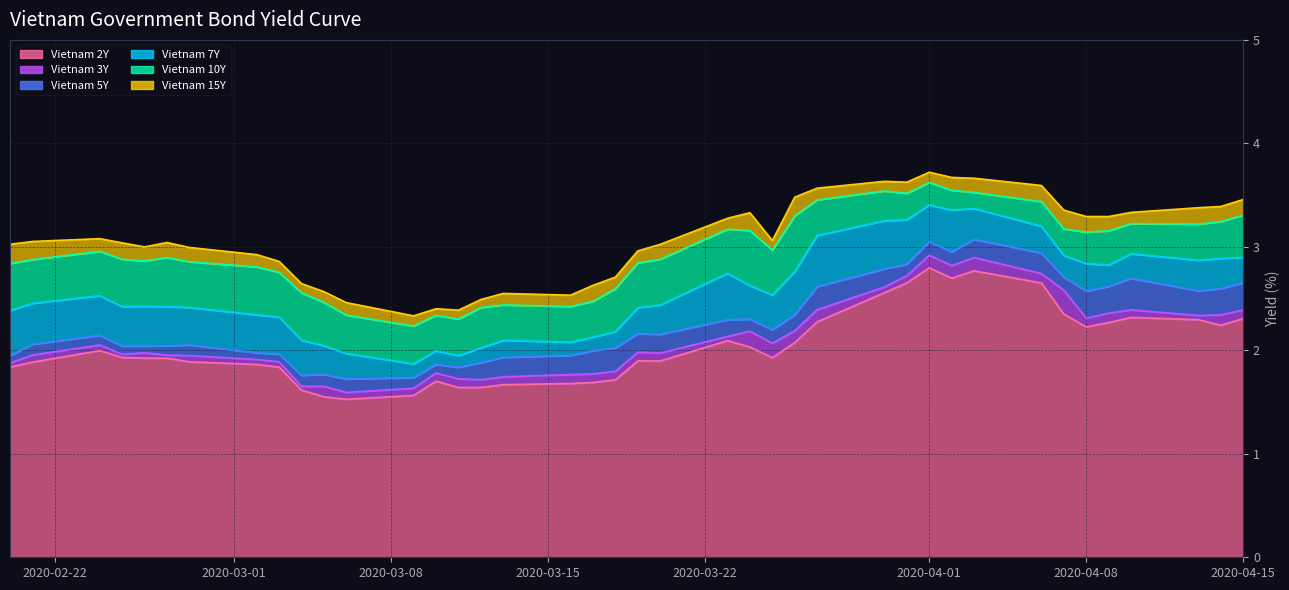

Reading left to right, list all the values displayed in this chart.

Vietnam 2Y: 1.8	1.9	2.0	1.9	1.9	1.9	1.9	1.9	1.8	1.6	1.6	1.5	1.6	1.7	1.6	1.6	1.7	1.7	1.7	1.7	1.9	1.9	2.1	2.0	1.9	2.1	2.3	2.6	2.7	2.8	2.7	2.8	2.7	2.4	2.2	2.3	2.3	2.3	2.2	2.3
Vietnam 3Y: 1.9	2.0	2.1	2.0	2.0	2.0	1.9	1.9	1.9	1.7	1.7	1.6	1.6	1.8	1.7	1.7	1.7	1.8	1.8	1.8	2.0	2.0	2.1	2.2	2.1	2.2	2.4	2.6	2.7	2.9	2.8	2.9	2.7	2.6	2.3	2.4	2.4	2.3	2.3	2.4
Vietnam 5Y: 1.9	2.1	2.1	2.0	2.0	2.0	2.1	2.0	2.0	1.8	1.8	1.7	1.7	1.9	1.8	1.9	1.9	1.9	2.0	2.0	2.2	2.2	2.3	2.3	2.2	2.3	2.6	2.8	2.8	3.0	3.0	3.1	2.9	2.7	2.6	2.6	2.7	2.6	2.6	2.7
Vietnam 7Y: 2.4	2.5	2.5	2.4	2.4	2.4	2.4	2.3	2.3	2.1	2.0	2.0	1.9	2.0	1.9	2.0	2.1	2.1	2.1	2.2	2.4	2.4	2.7	2.6	2.5	2.8	3.1	3.3	3.3	3.4	3.4	3.4	3.2	2.9	2.8	2.8	2.9	2.9	2.9	2.9
Vietnam 10Y: 2.8	2.9	3.0	2.9	2.9	2.9	2.9	2.8	2.8	2.6	2.5	2.3	2.2	2.3	2.3	2.4	2.4	2.4	2.5	2.6	2.8	2.9	3.2	3.2	3.0	3.3	3.5	3.5	3.5	3.6	3.5	3.5	3.4	3.2	3.1	3.2	3.2	3.2	3.2	3.3
Vietnam 15Y: 3.0	3.1	3.1	3.0	3.0	3.0	3.0	2.9	2.9	2.6	2.6	2.5	2.3	2.4	2.4	2.5	2.5	2.5	2.6	2.7	3.0	3.0	3.3	3.3	3.1	3.5	3.6	3.6	3.6	3.7	3.7	3.7	3.6	3.4	3.3	3.3	3.3	3.4	3.4	3.5